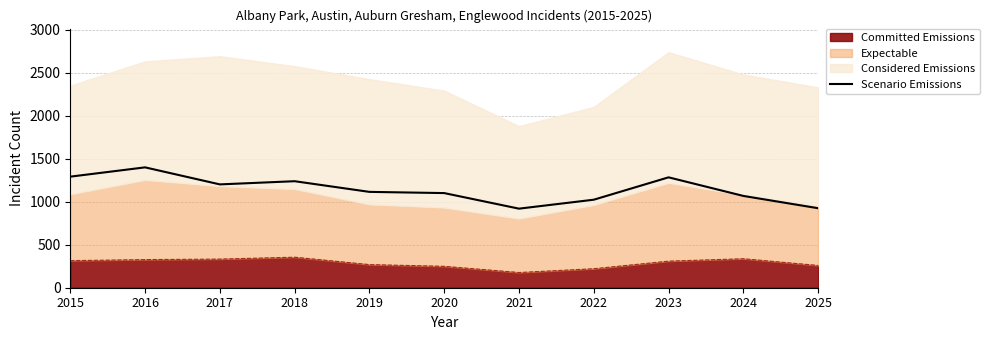

What is the sum of all values?

12559